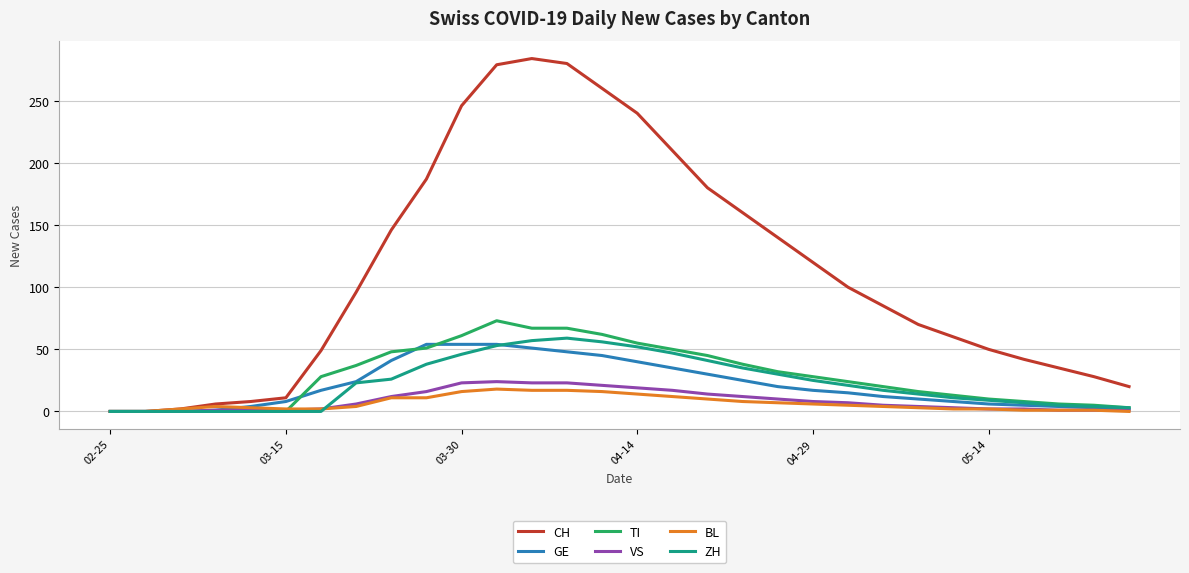

Does the chart have visible grid lines?

Yes